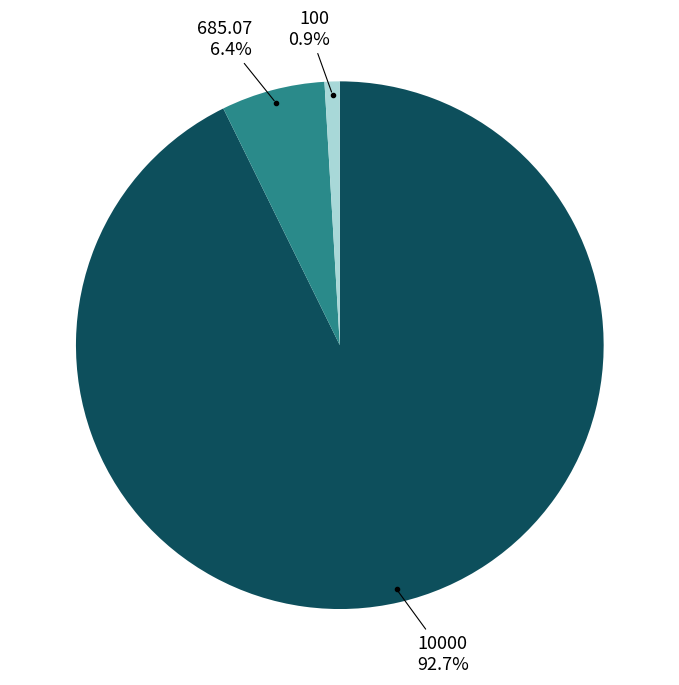

Between 685.07 and 100, which is larger?

685.07